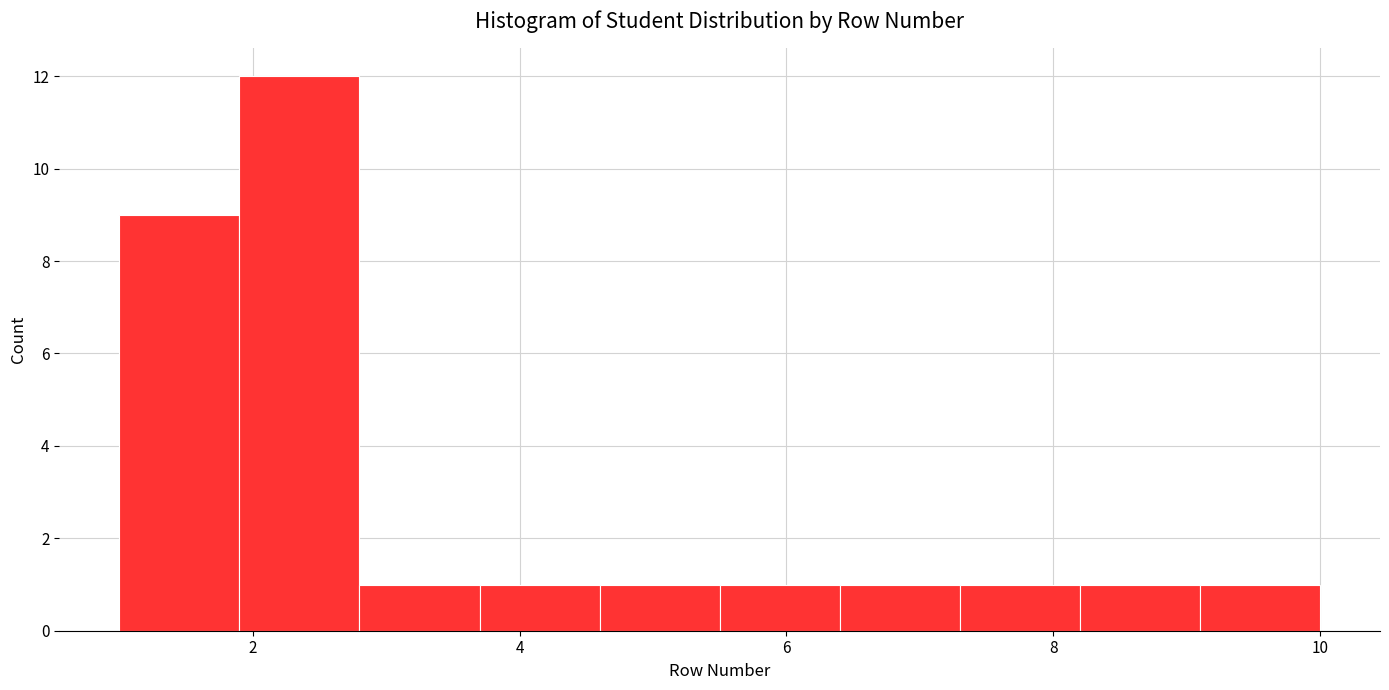

How tall is the bar that spans 5.5 to 6.4 on the x-axis? Neither the bar edges nor the heights are printed on the chart, so give them approximately, as read against the axes.

1